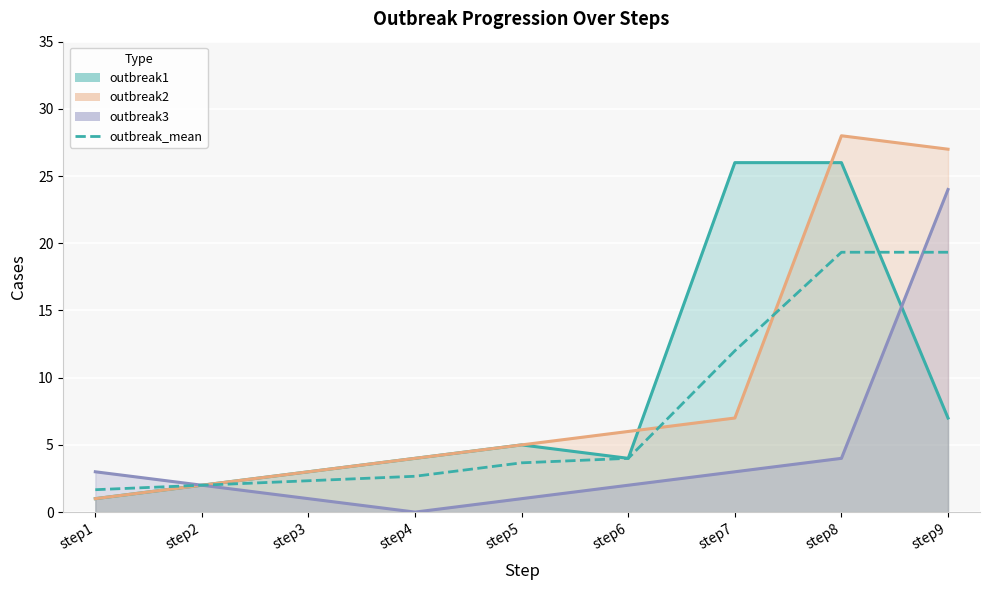

Rank the series at step6 from highest to lowest value.

outbreak2, outbreak1, outbreak_mean, outbreak3